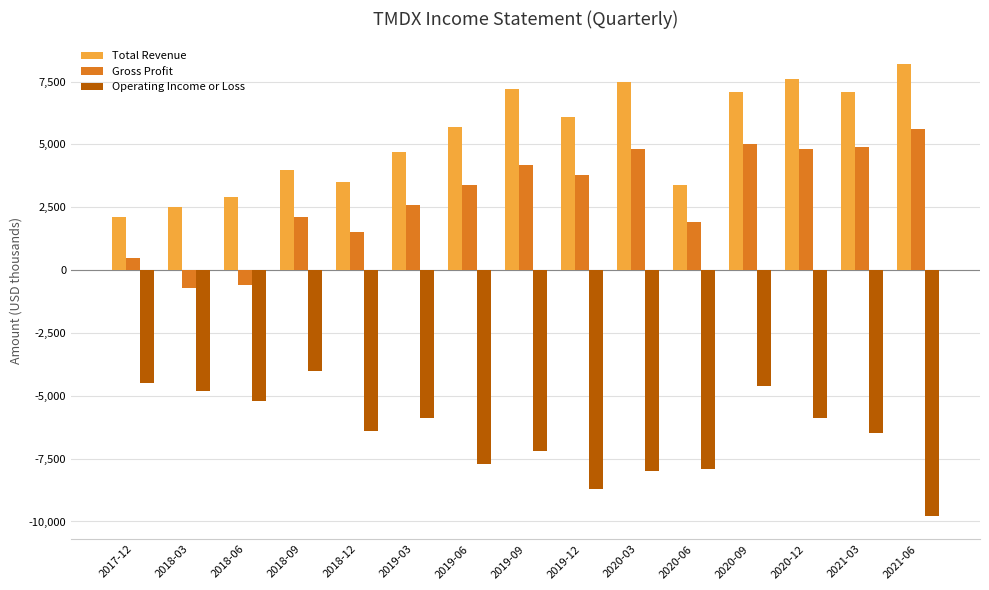

How many categories are shown in the chart?

15